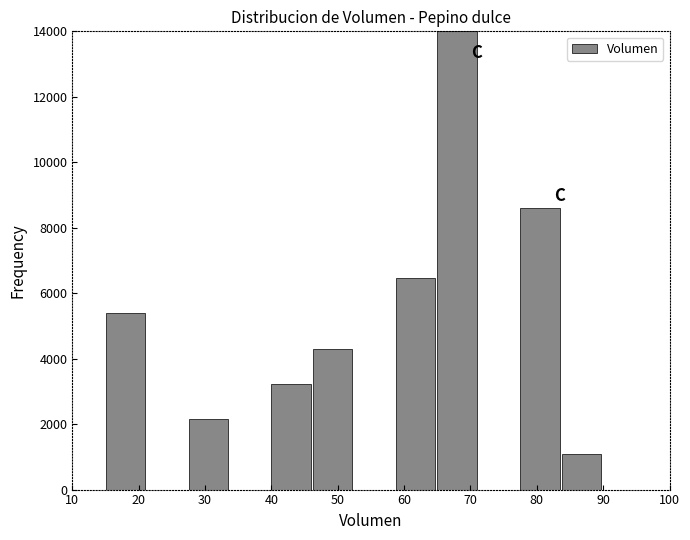

Which range on the x-axis has the tallest bar?

65 to 71